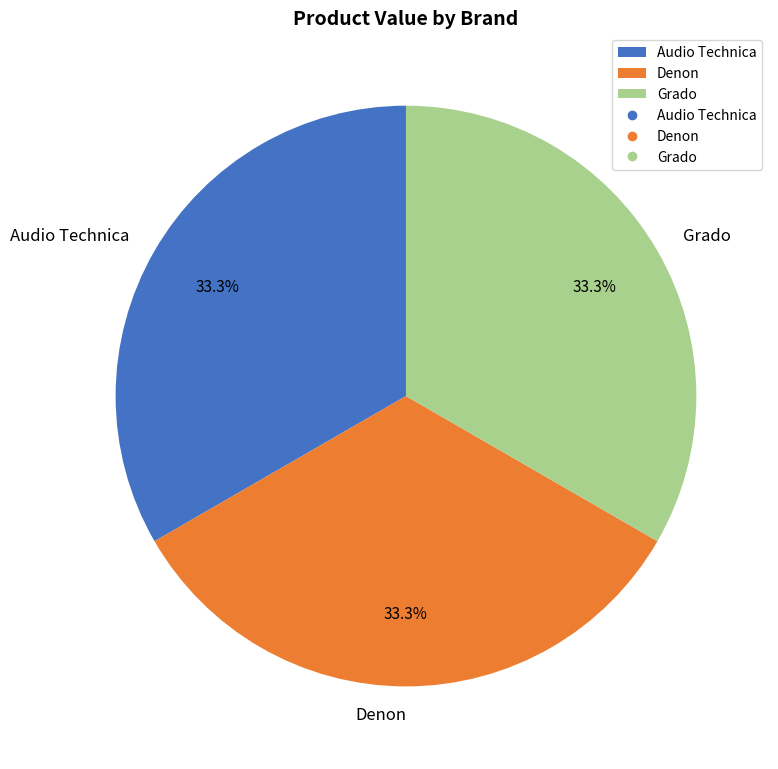

What is the ratio of the value at Grado to the value at Audio Technica?

1.0